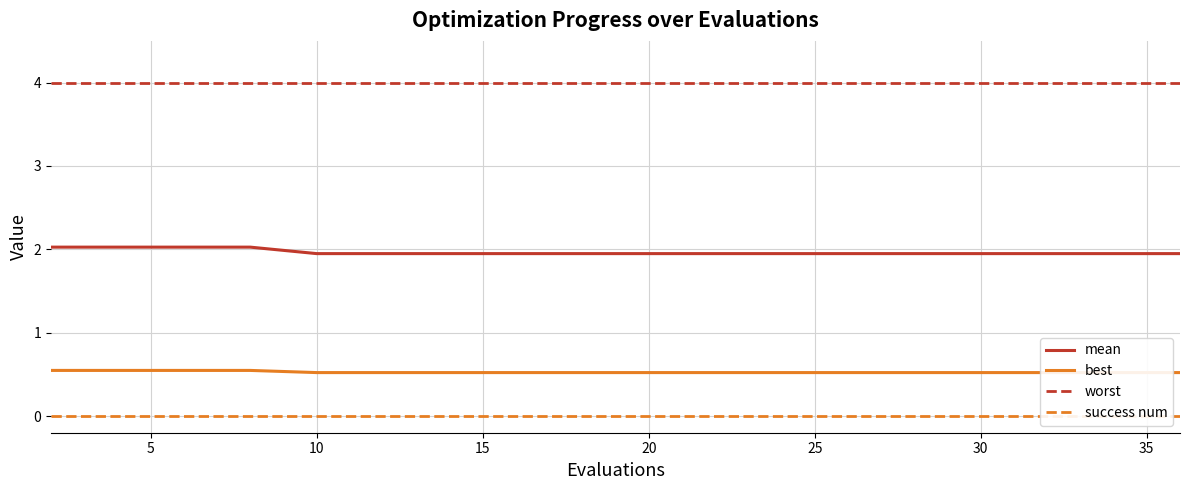

Reading left to right, extract all data points from this chart.

mean: 2.0	2.0	2.0	2.0	1.9	1.9	1.9	1.9	1.9	1.9	1.9	1.9	1.9	1.9	1.9	1.9	1.9	1.9	1.9	1.9
best: 0.5	0.5	0.5	0.5	0.5	0.5	0.5	0.5	0.5	0.5	0.5	0.5	0.5	0.5	0.5	0.5	0.5	0.5	0.5	0.5
worst: 4.0	4.0	4.0	4.0	4.0	4.0	4.0	4.0	4.0	4.0	4.0	4.0	4.0	4.0	4.0	4.0	4.0	4.0	4.0	4.0
success num: 0.0	0.0	0.0	0.0	0.0	0.0	0.0	0.0	0.0	0.0	0.0	0.0	0.0	0.0	0.0	0.0	0.0	0.0	0.0	0.0